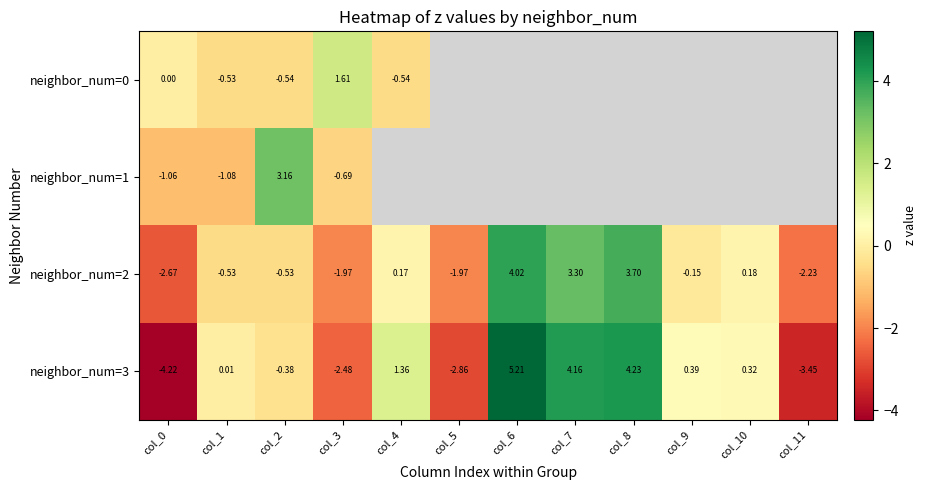

Rank the series by their maximum value, from highest to lowest.

neighbor_num=3, neighbor_num=2, neighbor_num=1, neighbor_num=0